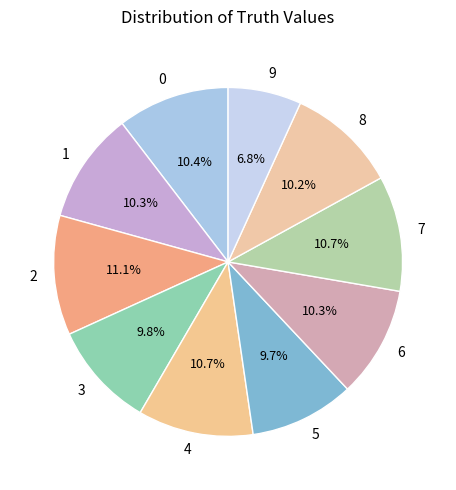

Which slice is the smallest?

9